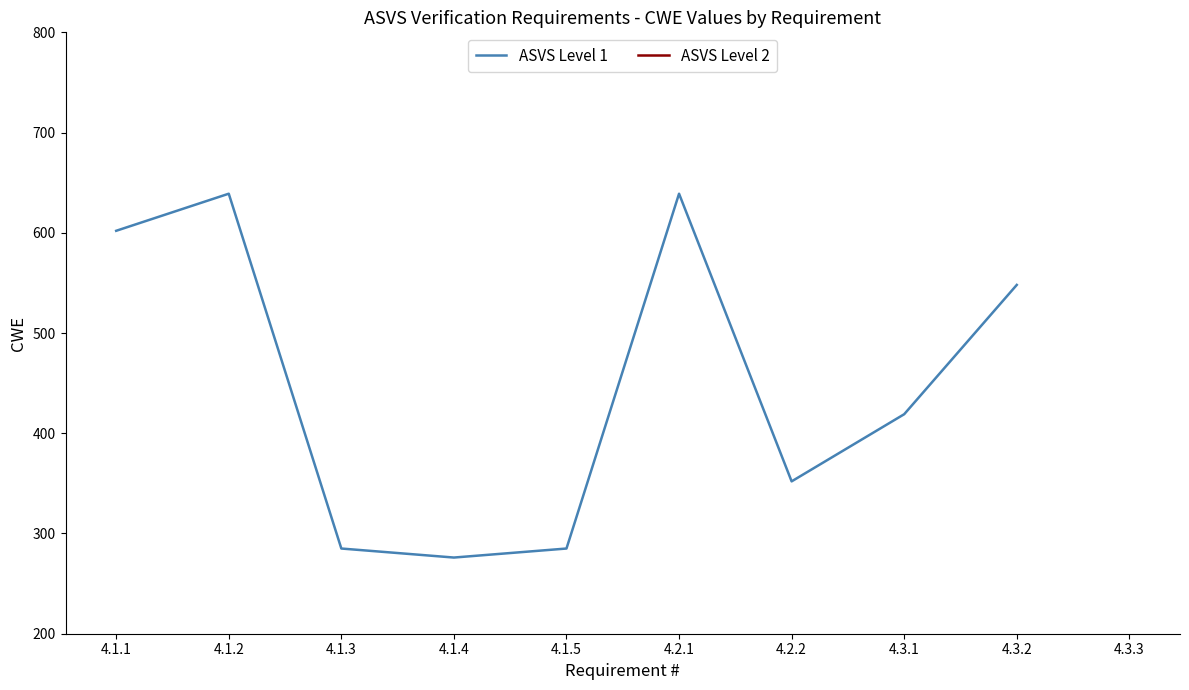

Read the value at 4.1.5, to the nearest 5.

285